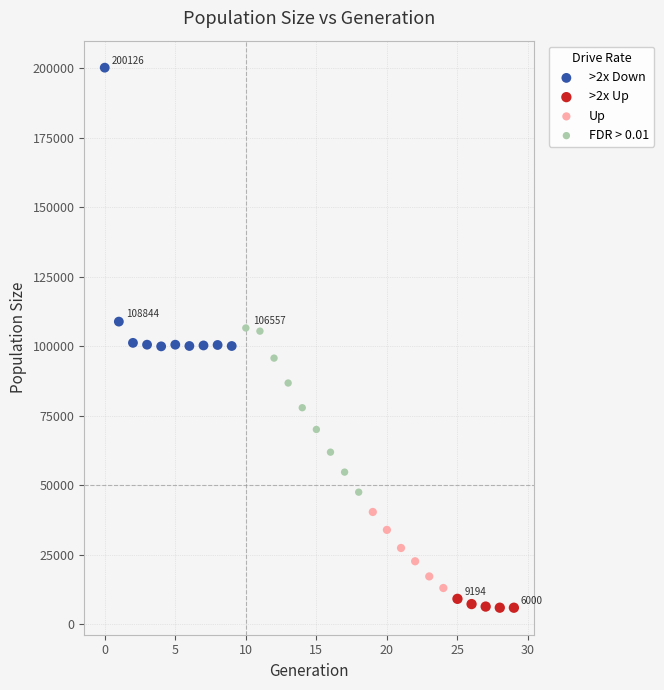

What are all the series names shown in the legend?

>2x Down, >2x Up, Up, FDR > 0.01